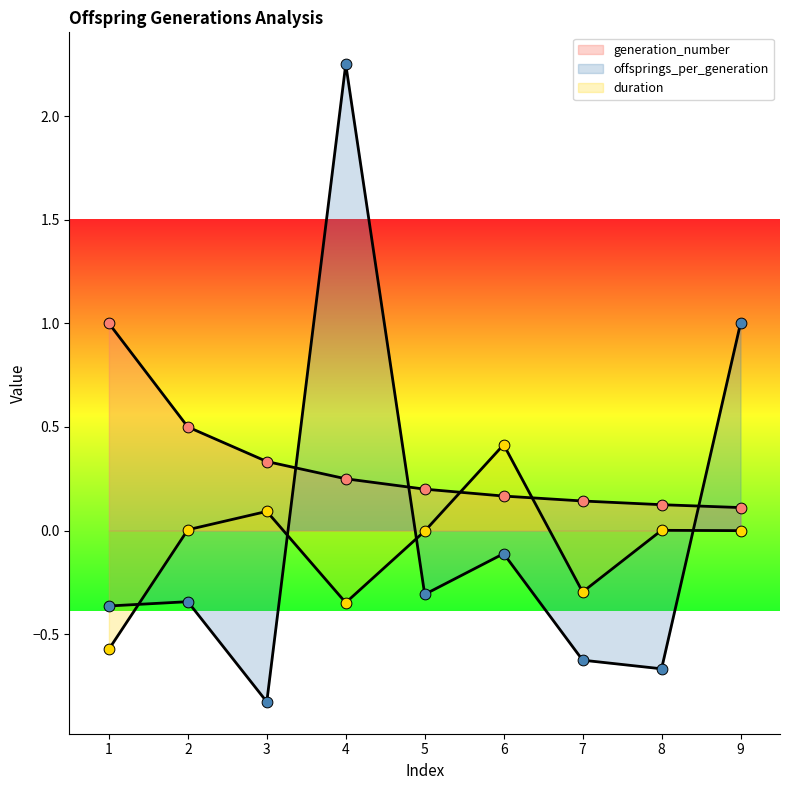

At how many categories does at least one series exceed 1?

1